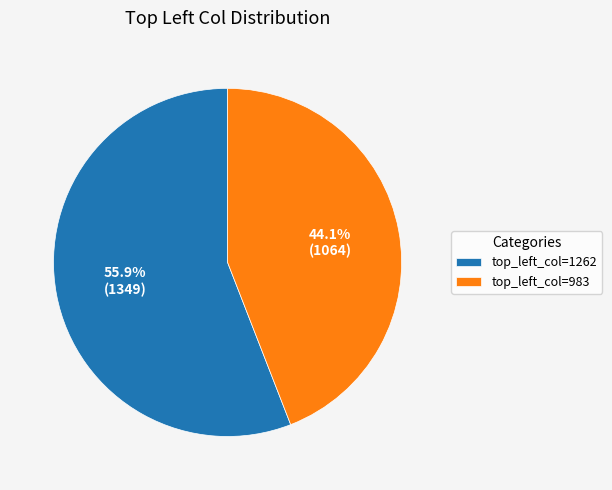

Rank the categories by value from highest to lowest.

top_left_col=1262, top_left_col=983